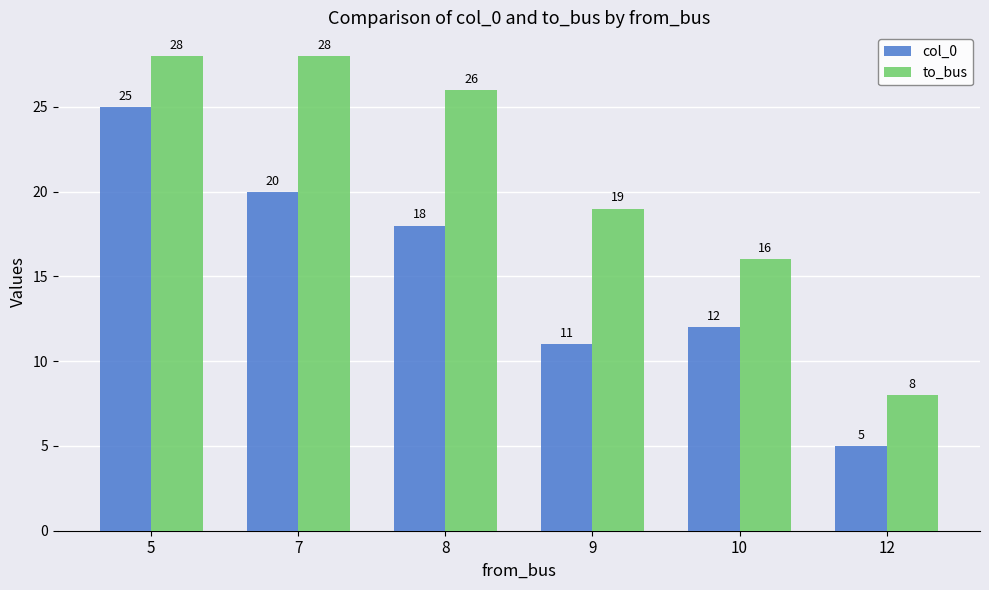

What value does the to_bus series have at 5?

28